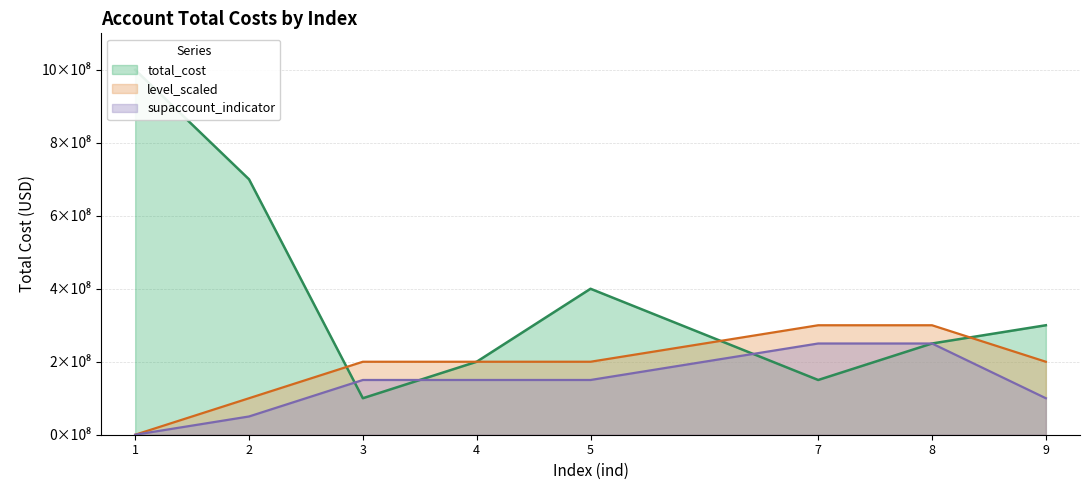

Which label corresponds to the largest value in the chart?

1